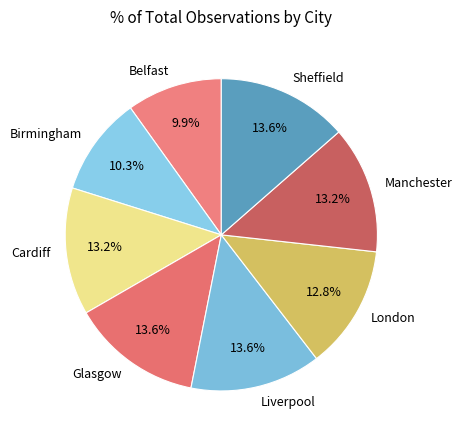

Is there any slice that represents more than half of the pie?

No